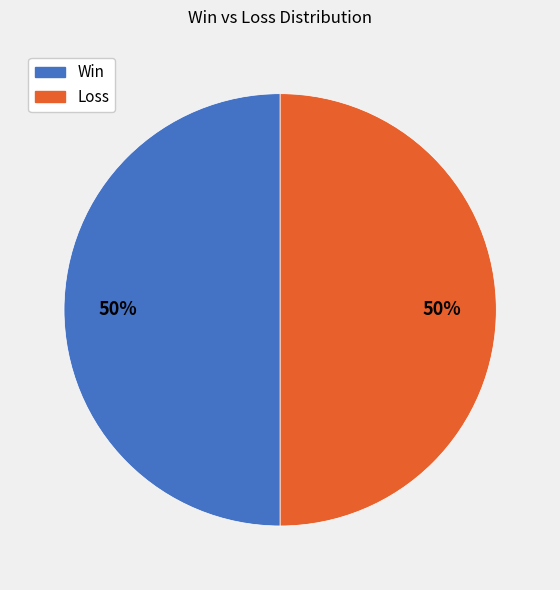

To the nearest percent, what is the average slice percentage?

50%